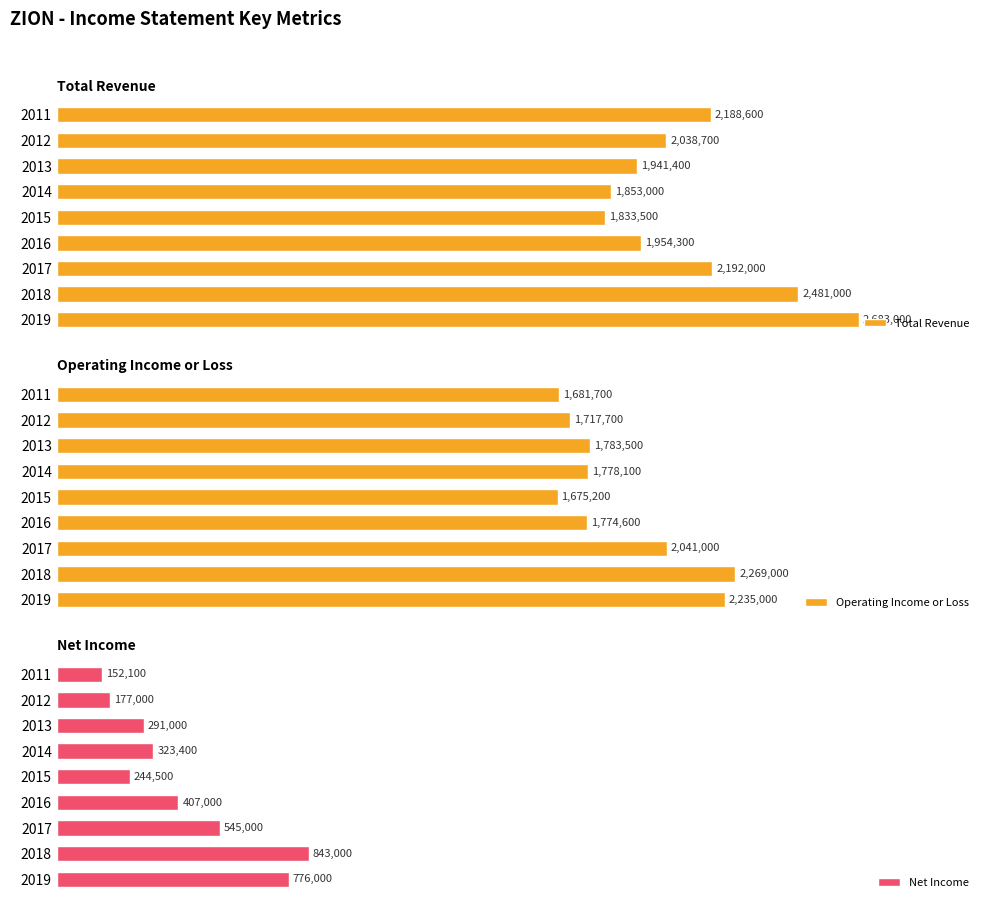

What are all the series names shown in the legend?

Total Revenue, Operating Income or Loss, Net Income